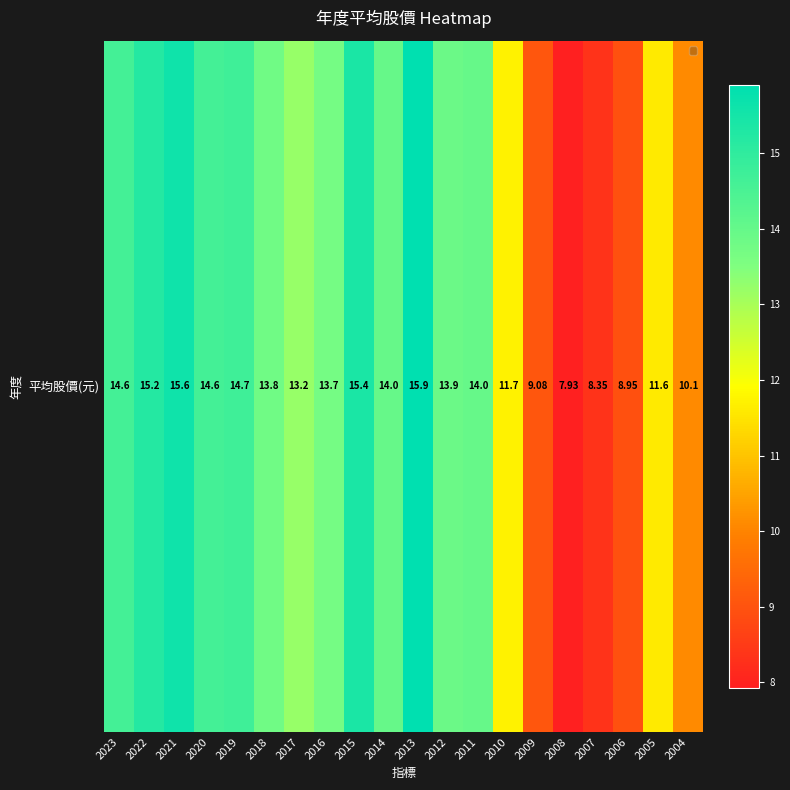

Rank the categories by value from lowest to highest.

2008, 2007, 2006, 2009, 2004, 2005, 2010, 2017, 2016, 2018, 2012, 2014, 2011, 2023, 2020, 2019, 2022, 2015, 2021, 2013